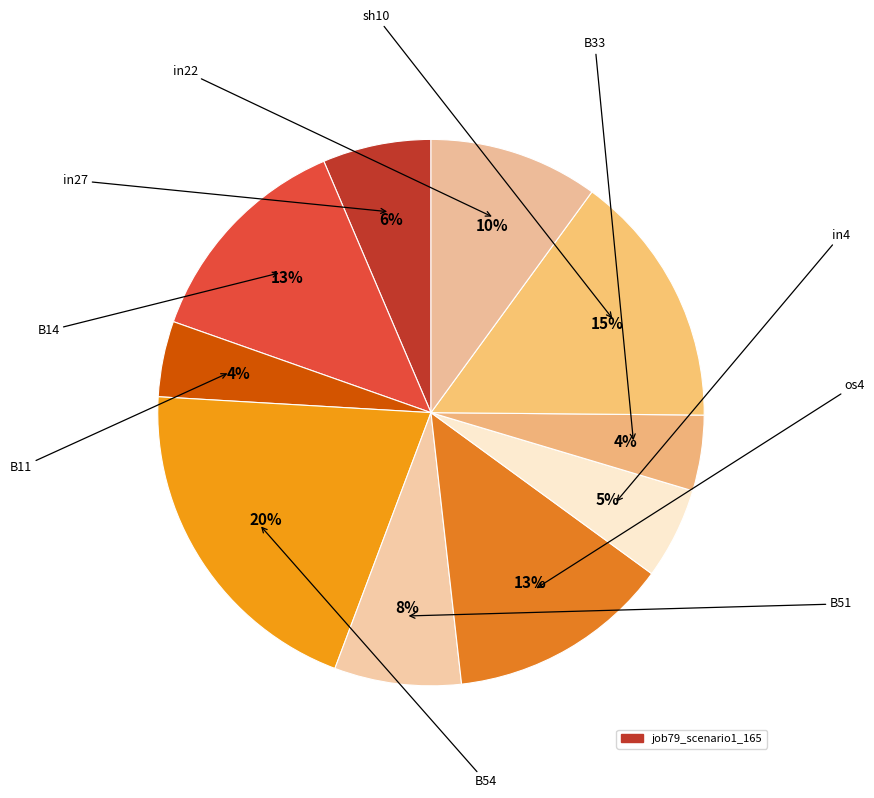

How many segments does this pie chart have?

10